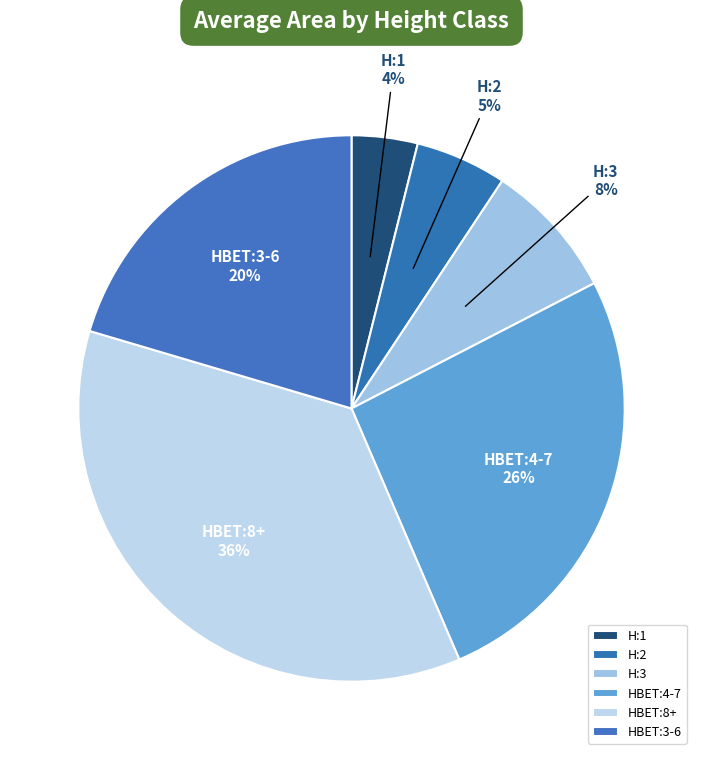

Is it true that HBET:8+ is 36% of the pie?

True